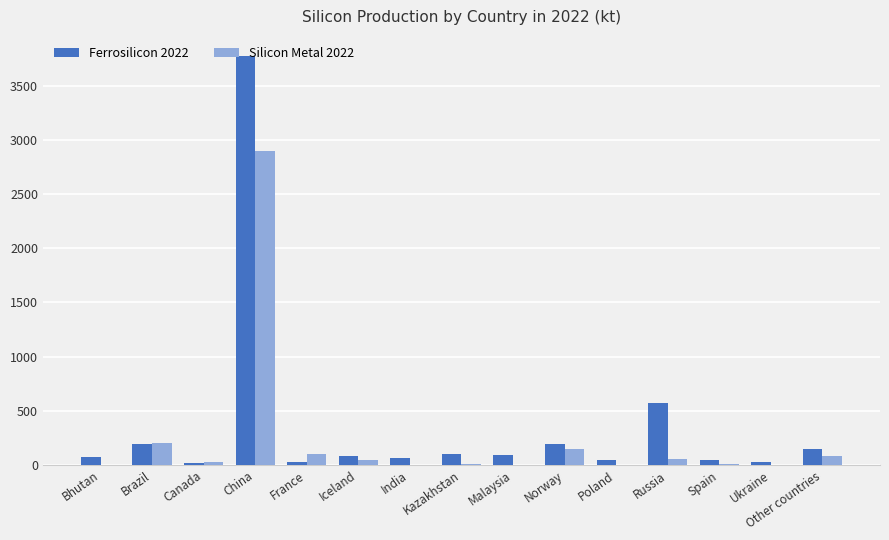

At which category is the sum across all series the highest?

China